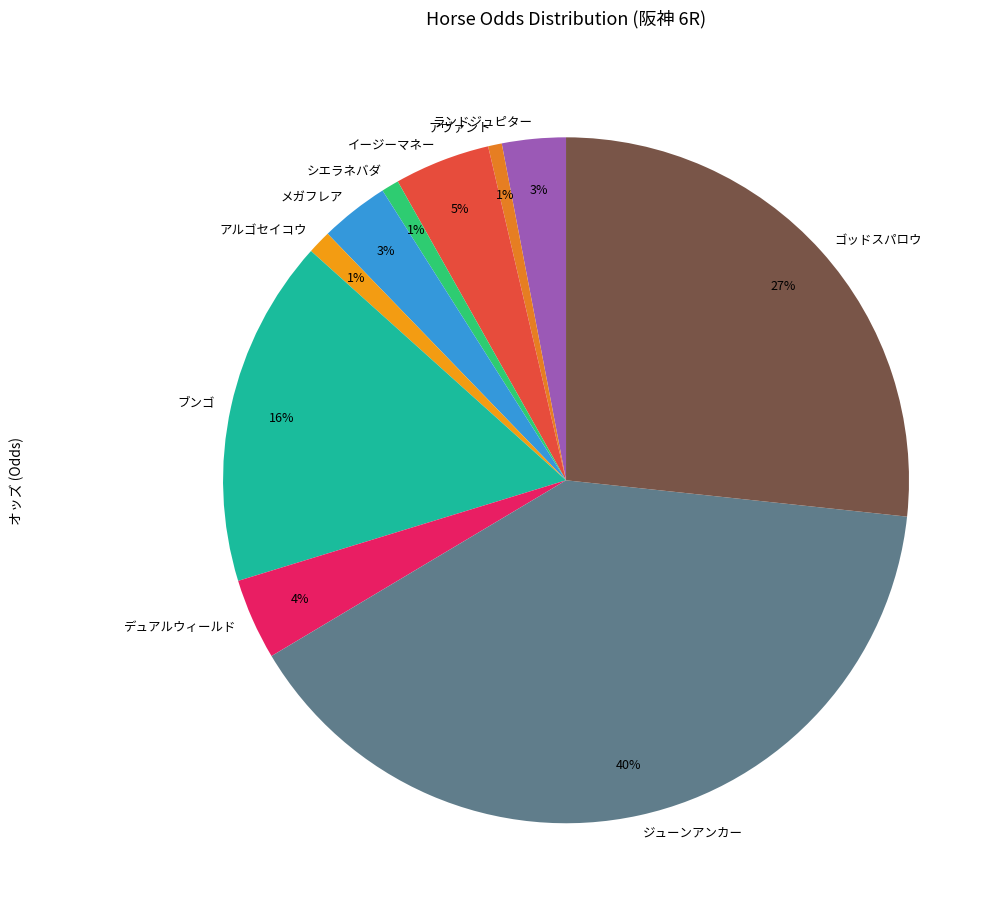

Count the number of slices in the pie.

10